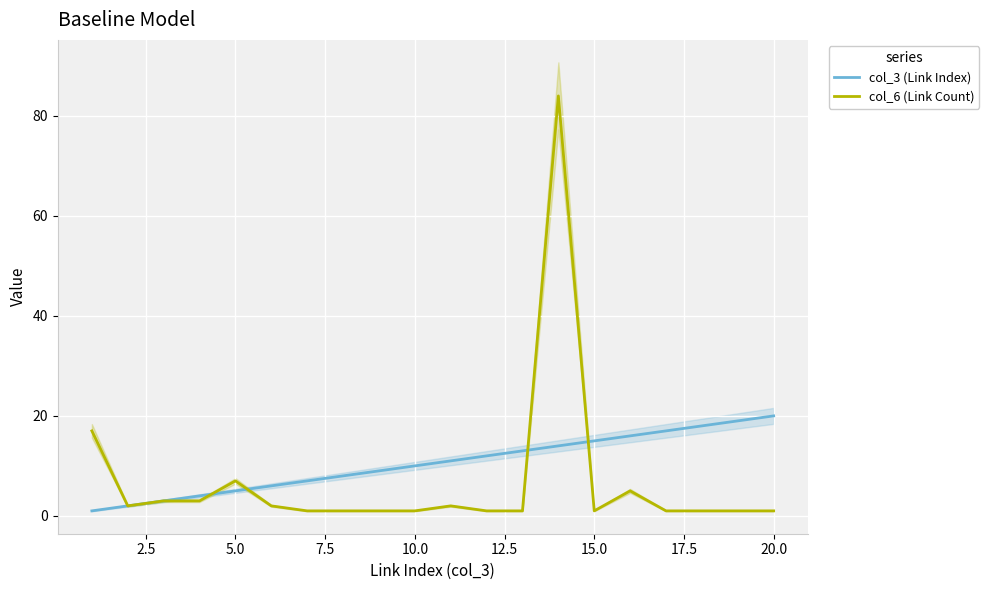

What is the difference between the second highest and second lowest values in the col_6 (Link Count) series?

16